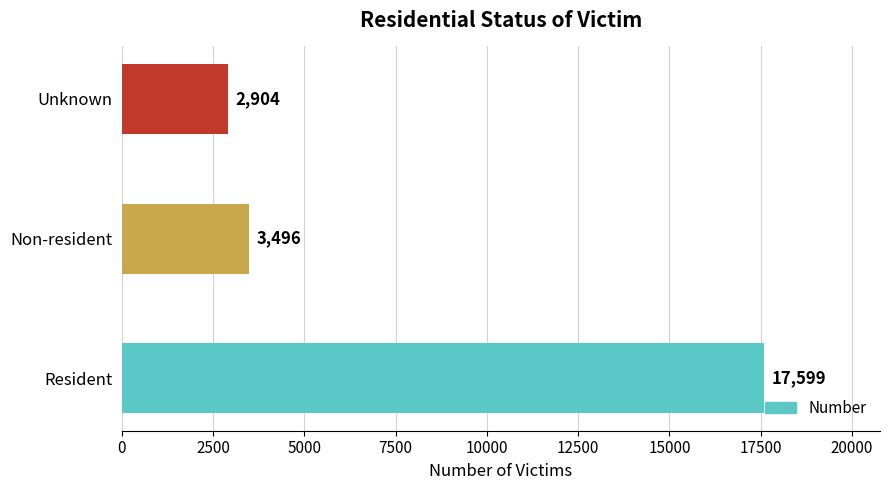

Reading bottom to top, extract all data points from this chart.

17599	3496	2904